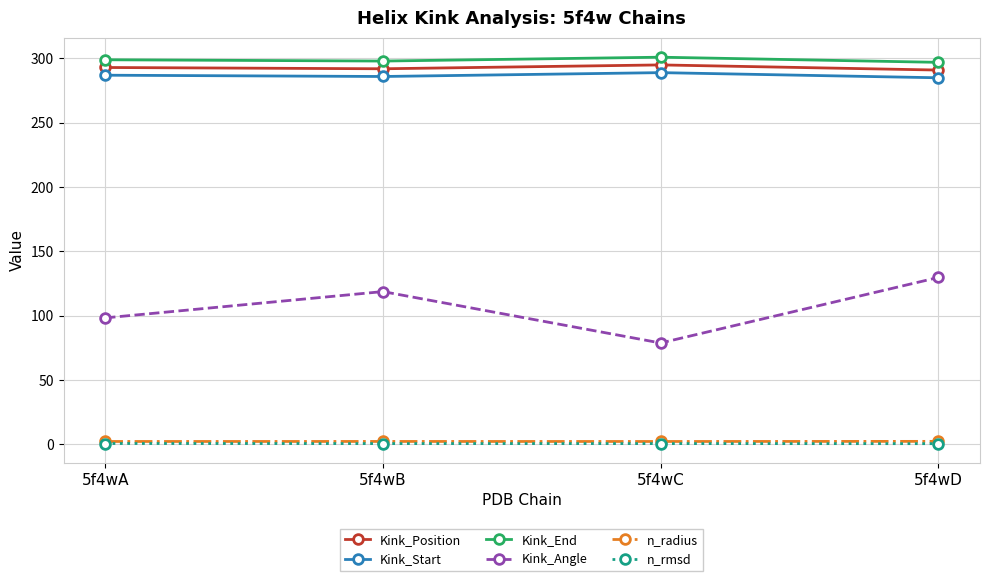

What is the value of the Kink_Angle point at the 1st from the left?

98.4